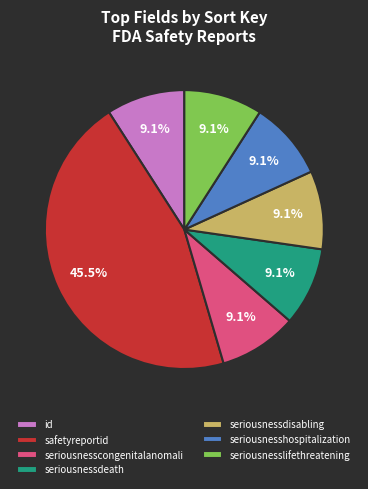

Approximately how many times larger is the value at seriousnesslifethreatening compared to seriousnessdisabling?

1.0